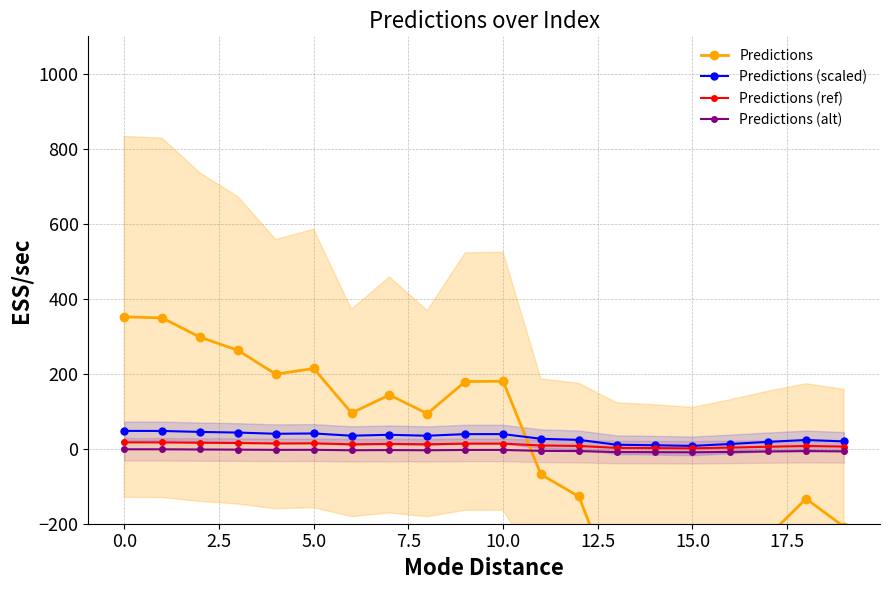

Rank the series at 13 from lowest to highest value.

Predictions, Predictions (alt), Predictions (ref), Predictions (scaled)